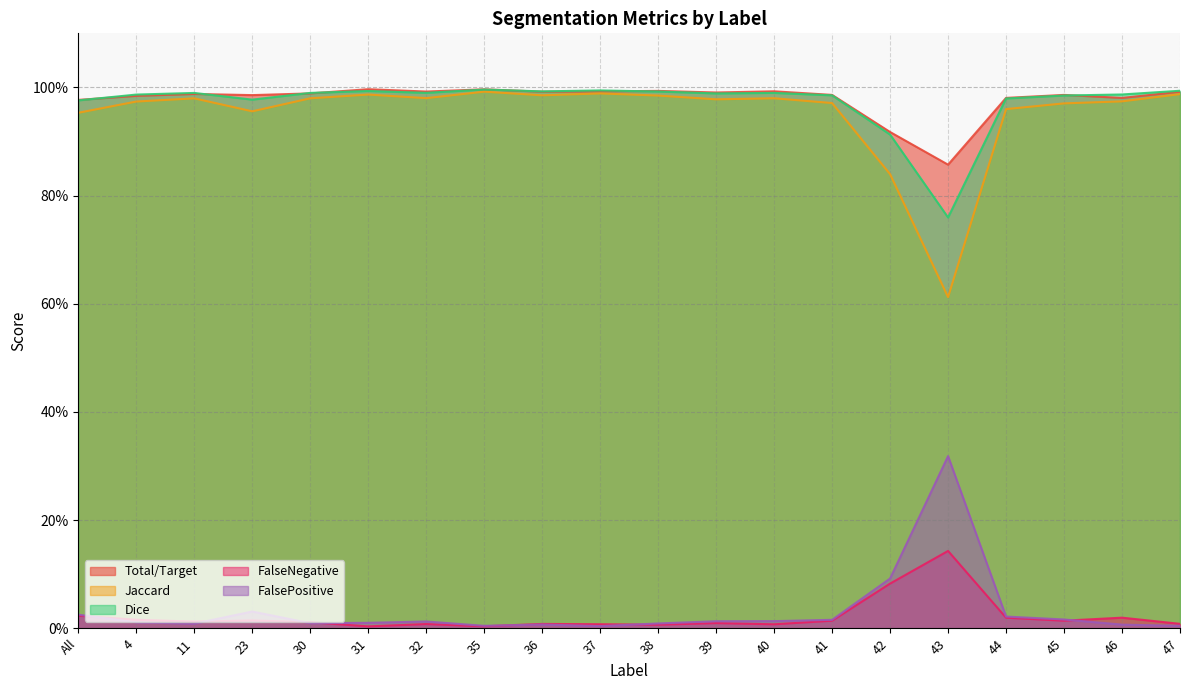

True or false: Jaccard and FalsePositive cross at least once.

False